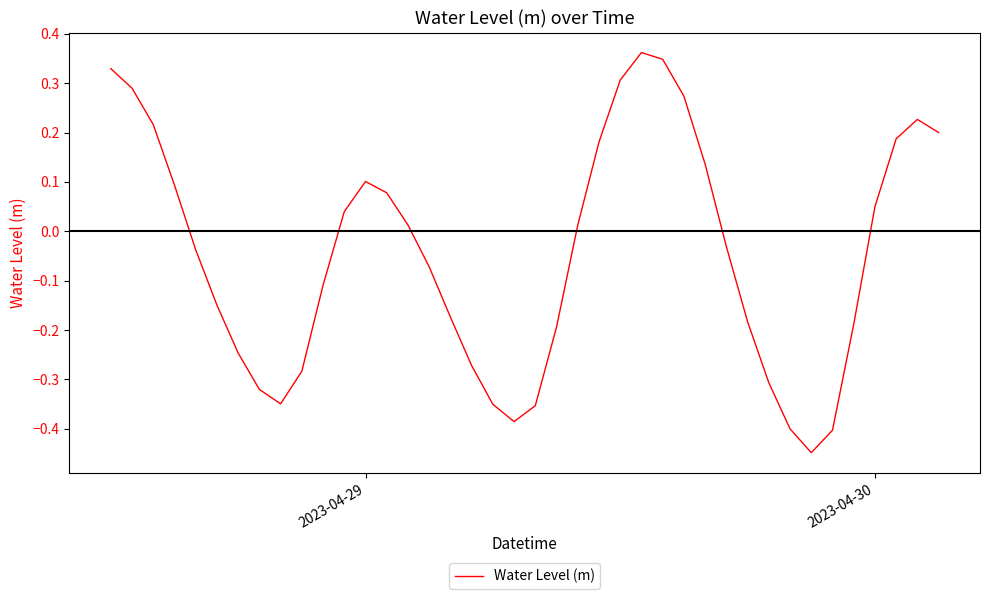

Does the chart have visible grid lines?

No